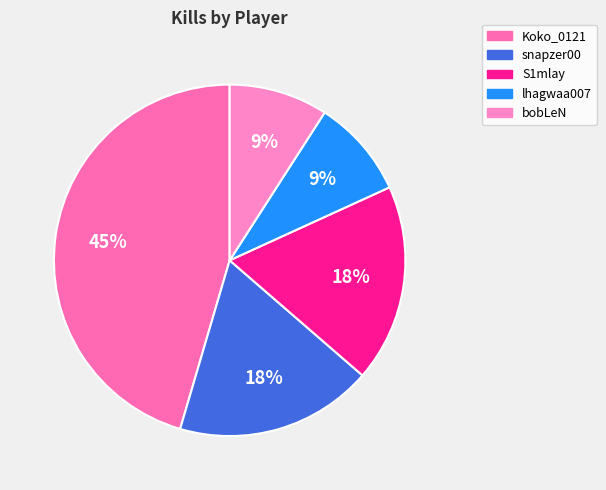

To the nearest percent, what is the difference between the largest and smallest slice percentages?

36%